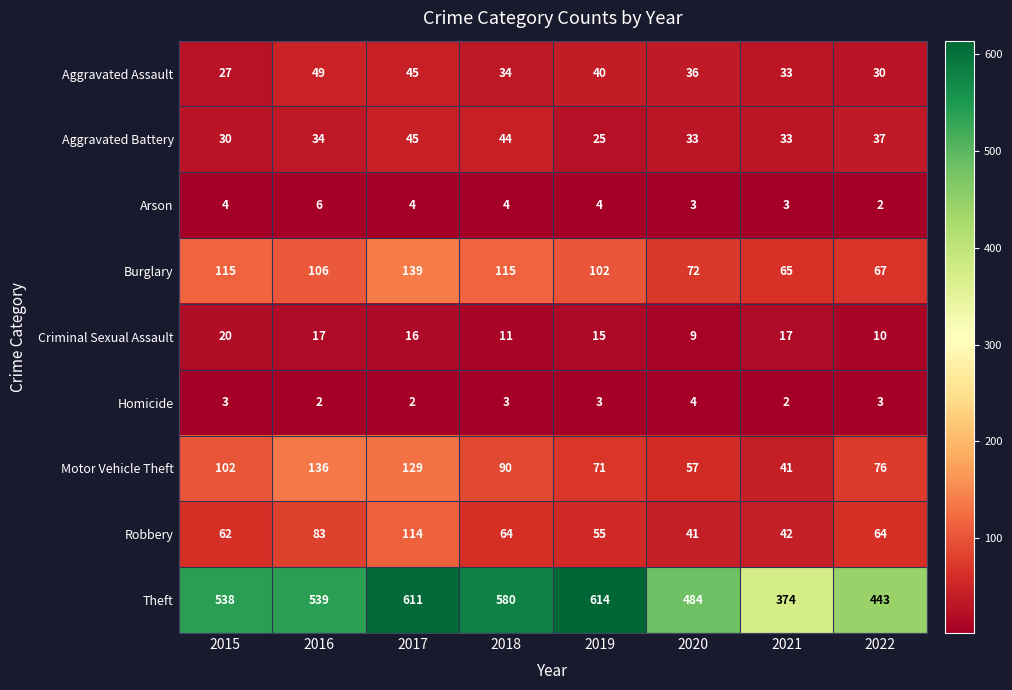

Is the value of Theft at 2016 greater than the value of Aggravated Battery at 2019?

Yes